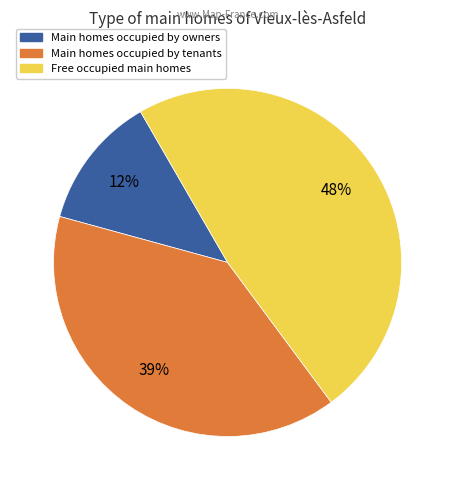

Is there any slice that represents more than half of the pie?

No